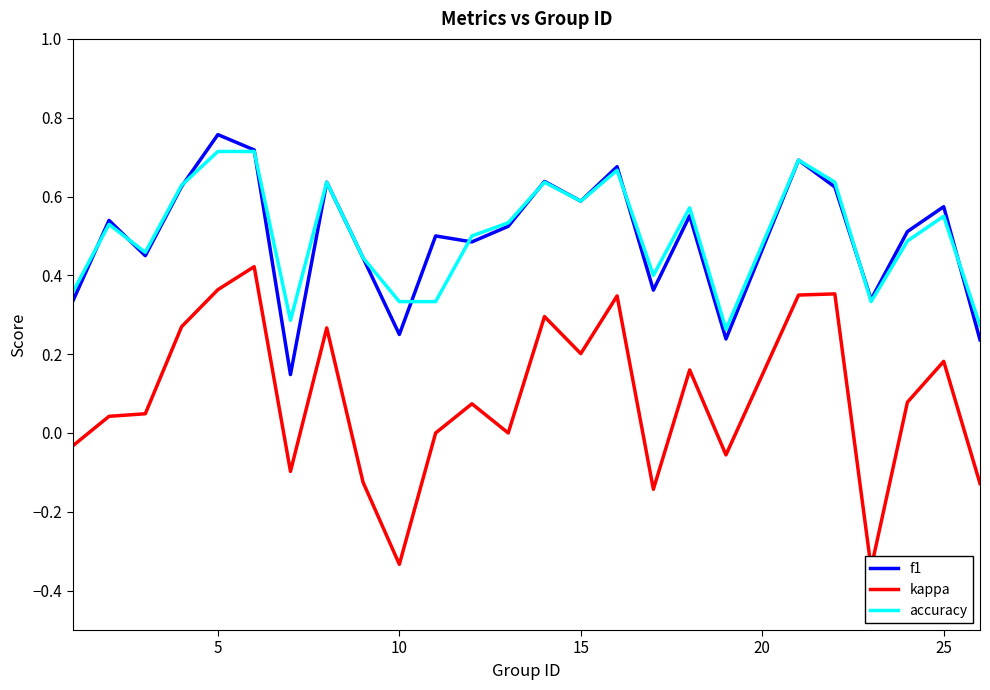

True or false: accuracy has more than 2 interior local peaks.

True